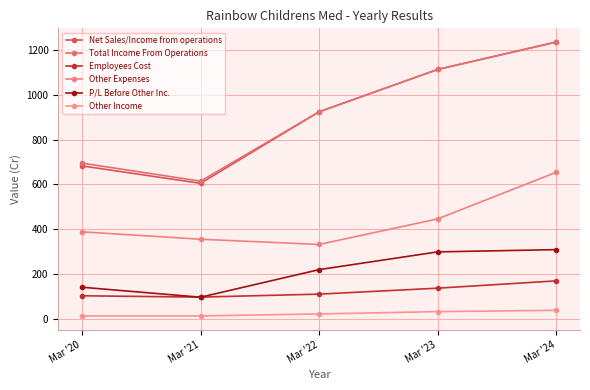

Which has a higher value, Mar '22 or Mar '21?

Mar '22